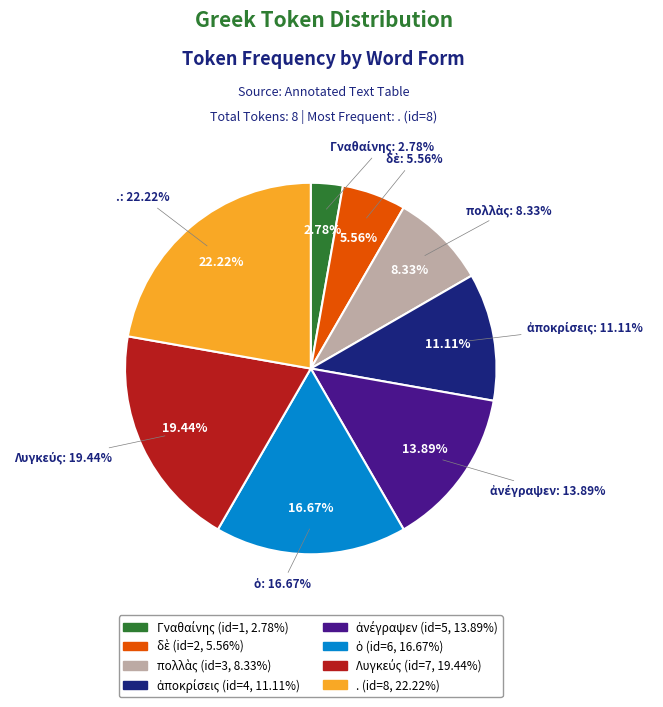

To the nearest percent, what is the average slice percentage?

12%